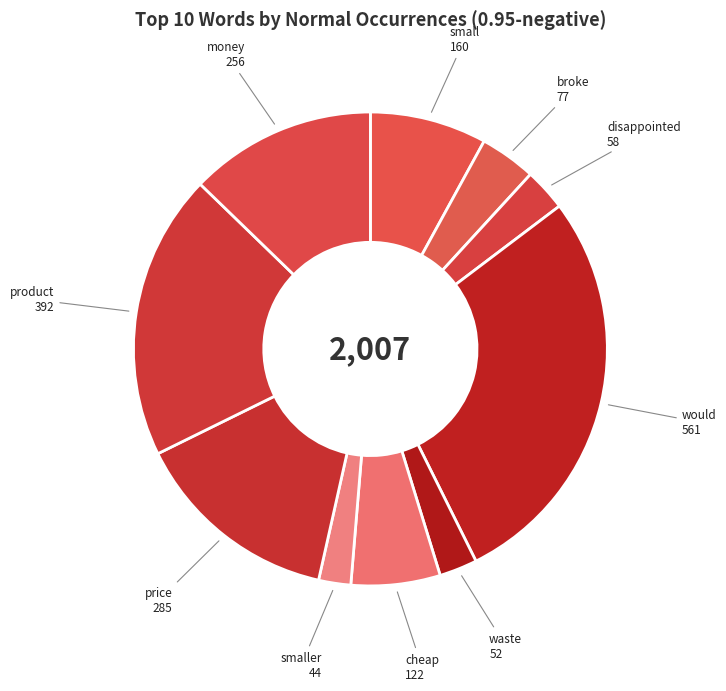

Do price and small together represent more than half of the pie?

No